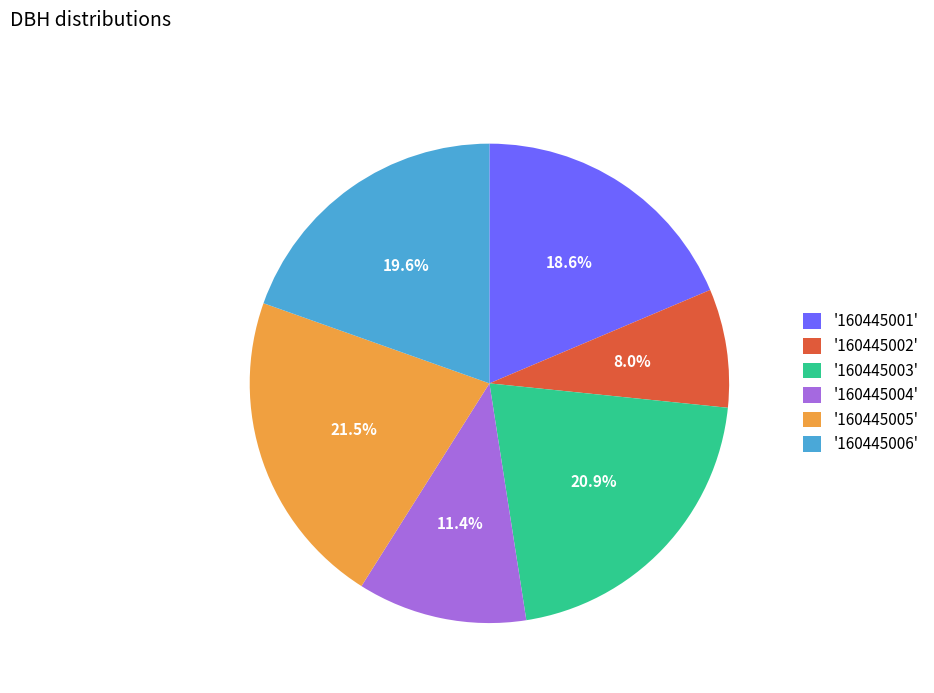

Is the sum of '160445001' and '160445004' greater than half?

No